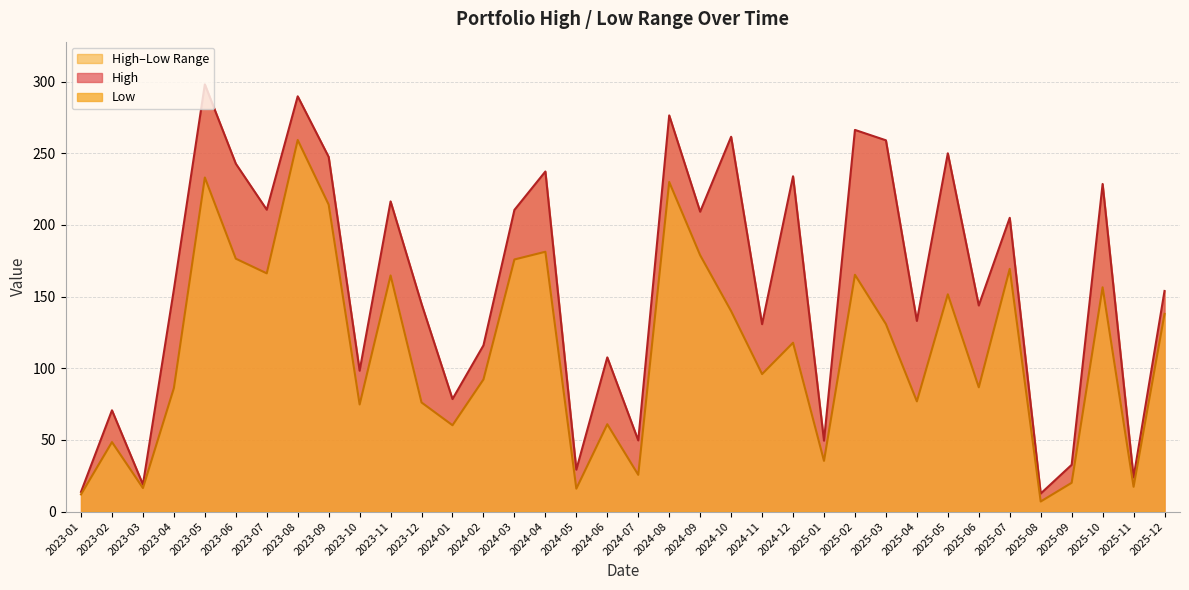

Rank the series by their maximum value, from highest to lowest.

High, Low